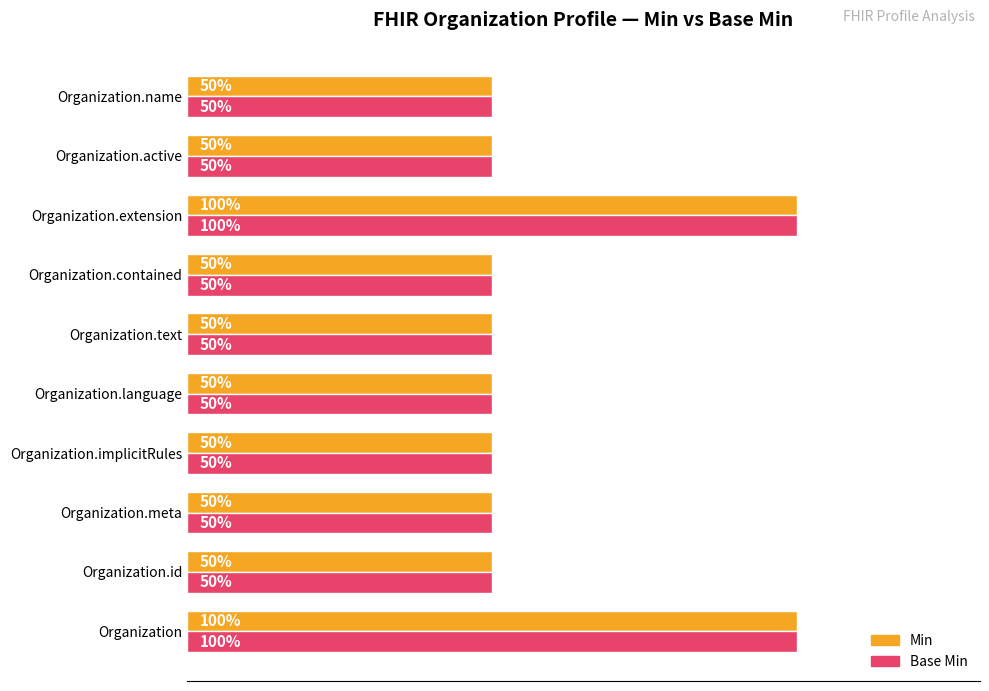

Is the value of Min at Organization.extension greater than the value of Base Min at Organization.language?

Yes